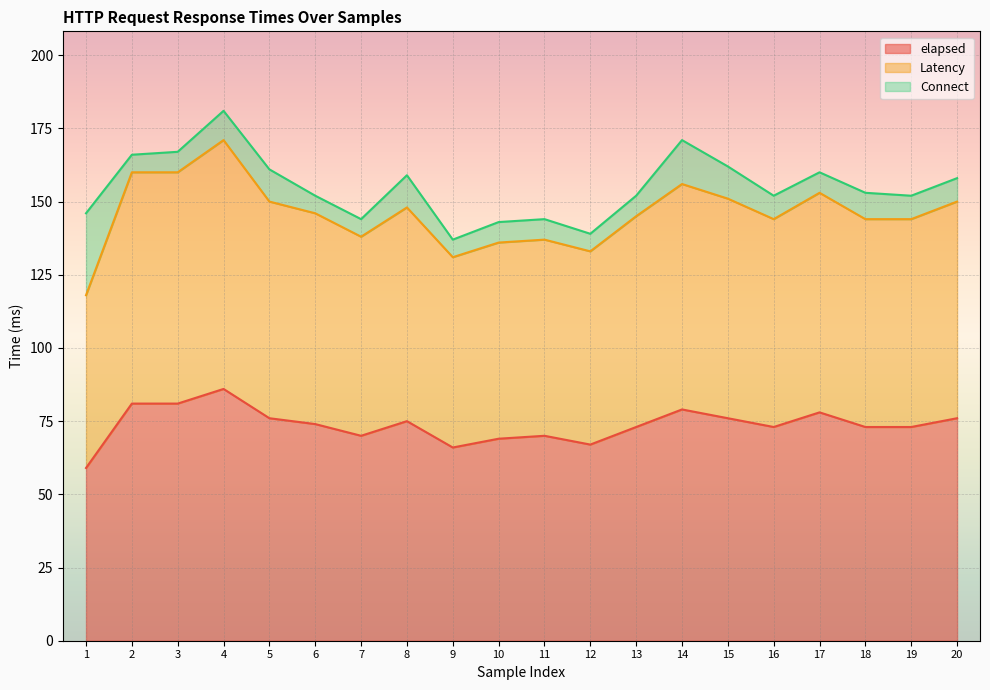

How many data points does each series have?

20